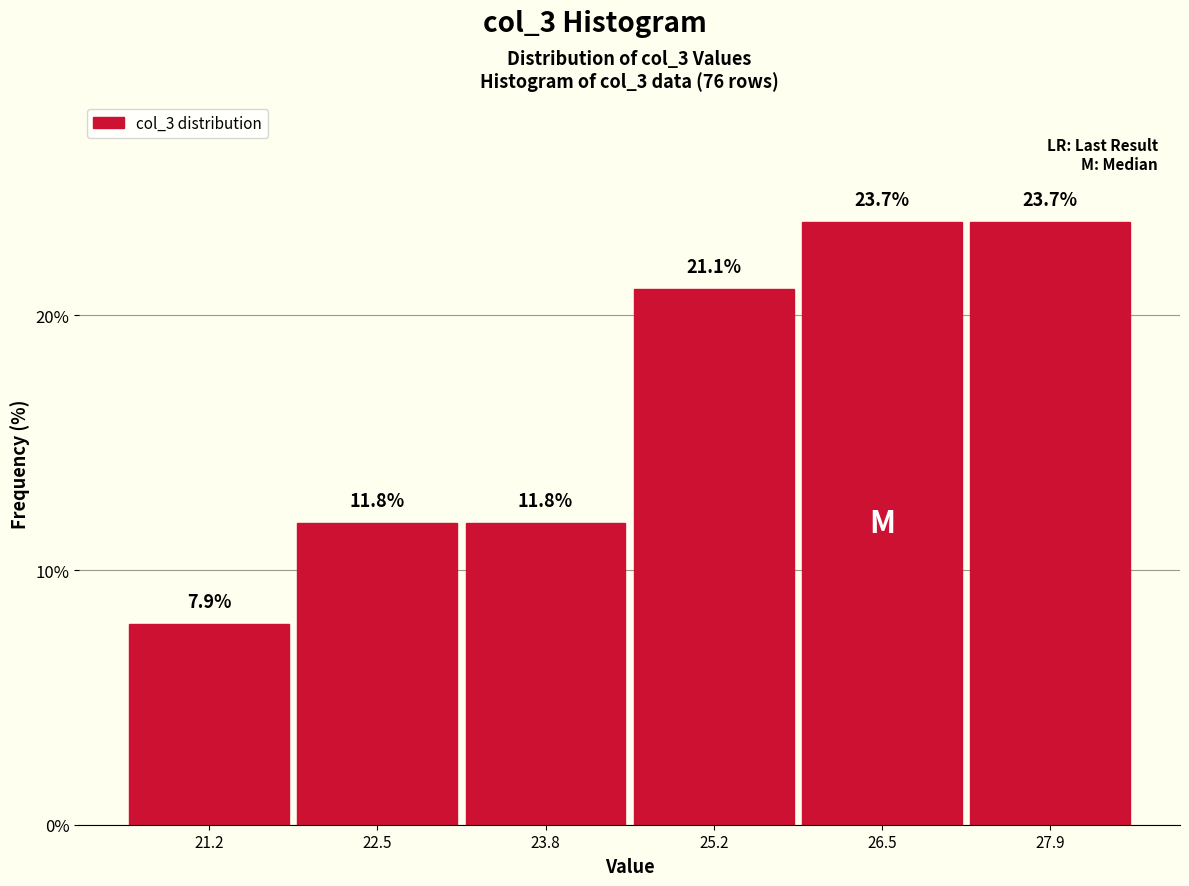

How tall is the bar that spans 27.2 to 28.6 on the x-axis? The bar edges are not printed on the chart, so give them approximately, as read against the axis.

23.7